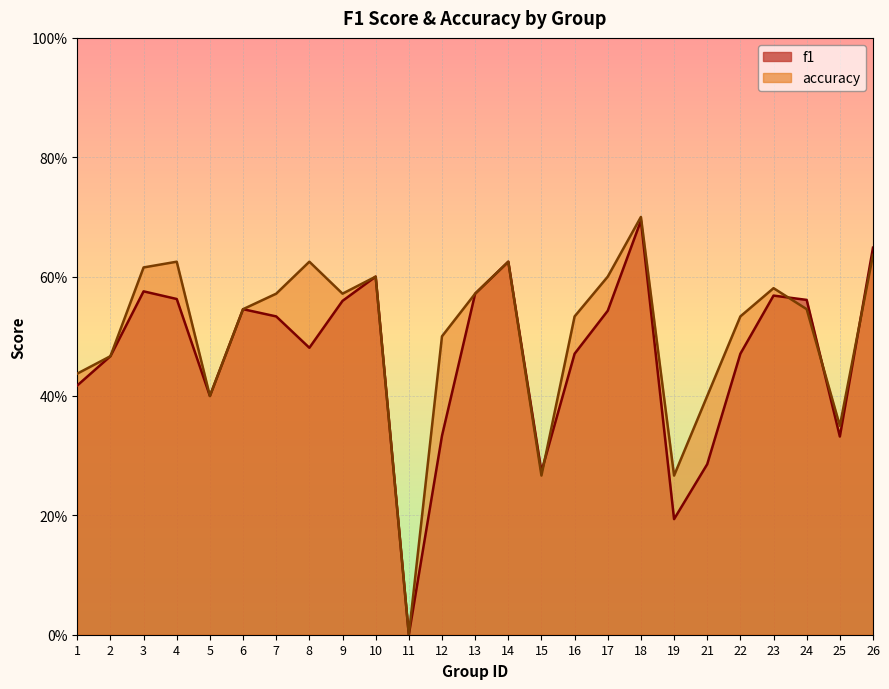

Which series has the largest total across all categories?

accuracy